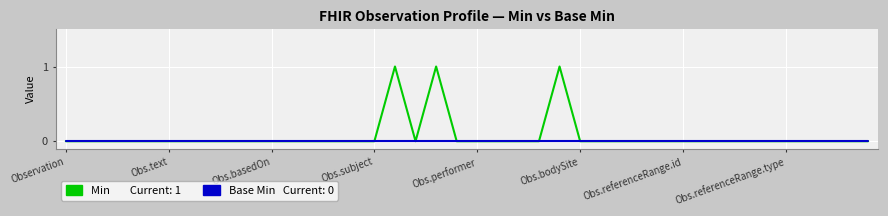

Reading right to left, what are all the values shown in this chart?

Min: 0	0	0	0	0	0	0	0	0	0	0	0	0	0	0	1	0	0	0	0	0	1	0	1	0	0	0	0	0	0	0	0	0	0	0	0	0	0	0	0
Base Min: 0	0	0	0	0	0	0	0	0	0	0	0	0	0	0	0	0	0	0	0	0	0	0	0	0	0	0	0	0	0	0	0	0	0	0	0	0	0	0	0